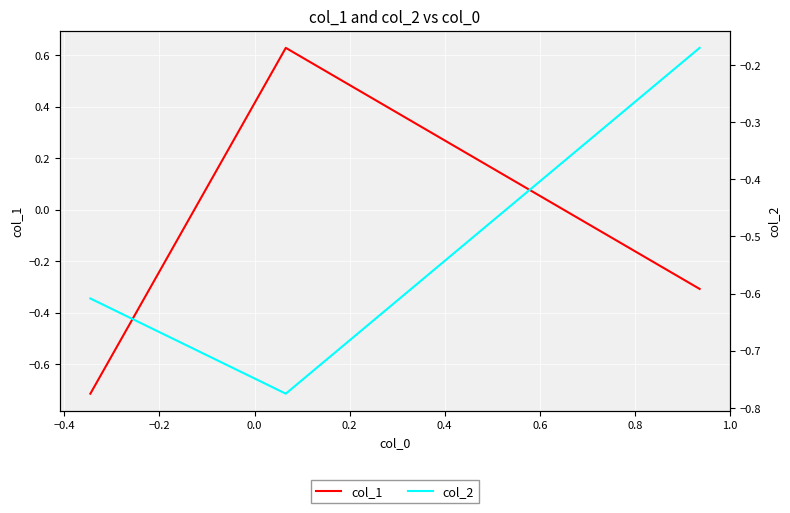

The col_2 series shows -1.1 at −0.4. True or false?

False